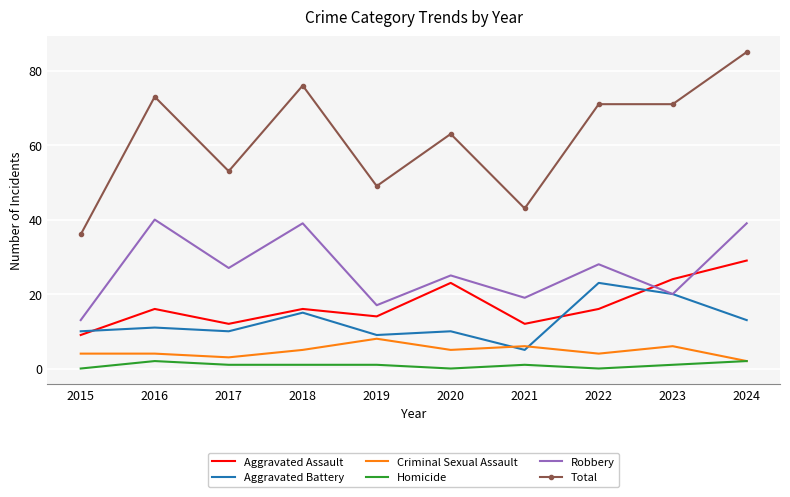

Reading left to right, extract all data points from this chart.

Aggravated Assault: 9	16	12	16	14	23	12	16	24	29
Aggravated Battery: 10	11	10	15	9	10	5	23	20	13
Criminal Sexual Assault: 4	4	3	5	8	5	6	4	6	2
Homicide: 0	2	1	1	1	0	1	0	1	2
Robbery: 13	40	27	39	17	25	19	28	20	39
Total: 36	73	53	76	49	63	43	71	71	85